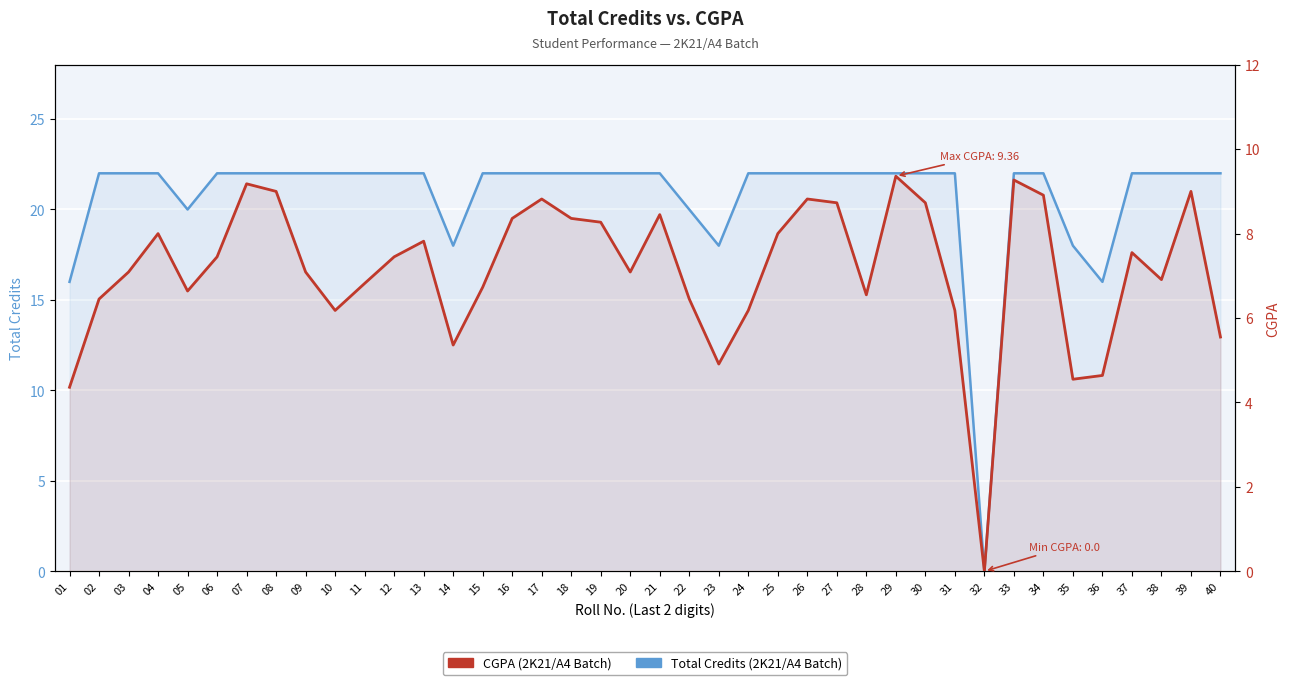

Is it true that CGPA equals 13.9 at 16?

False